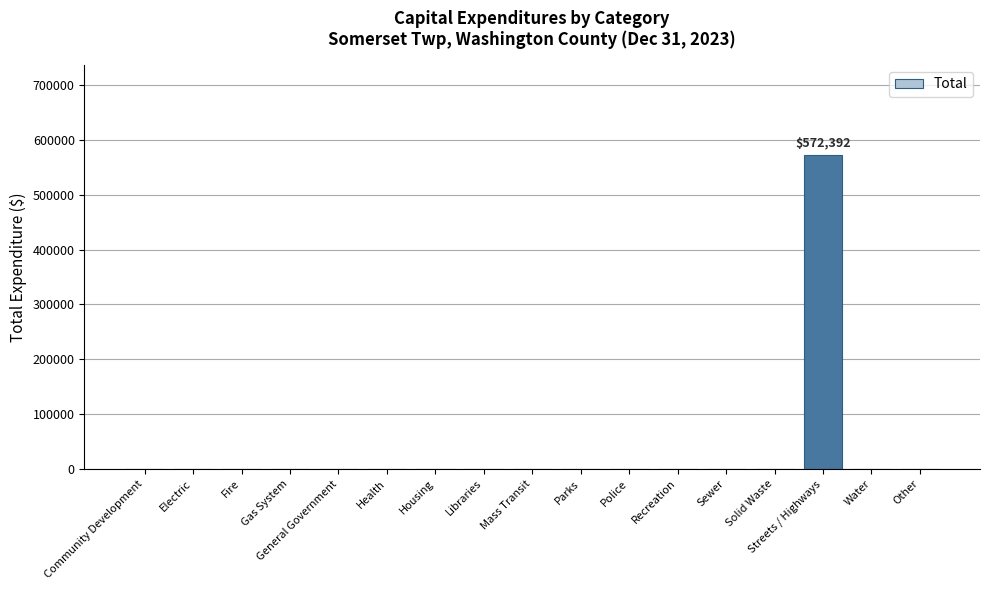

What is the sum of all values?

572392